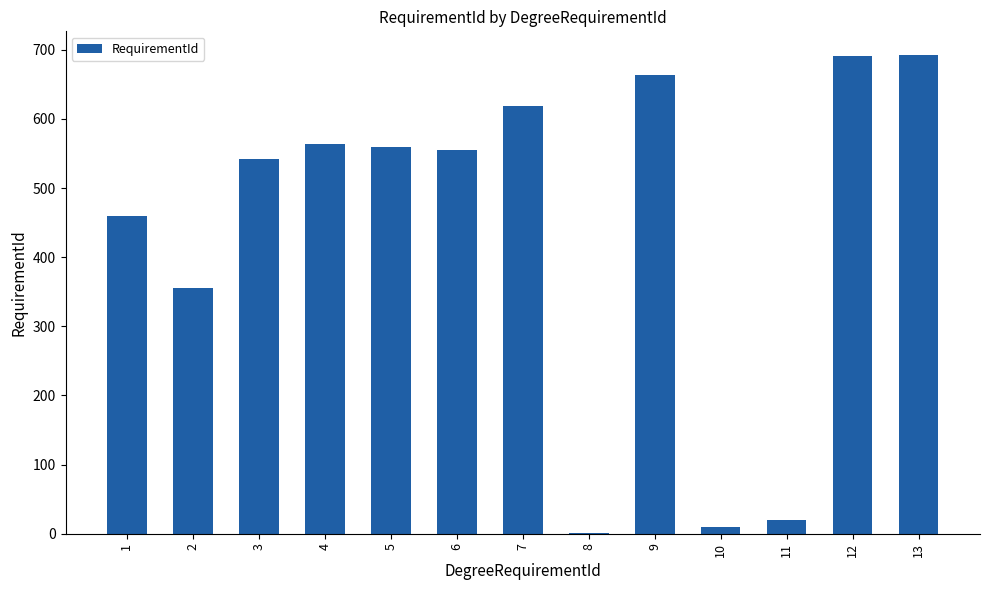

The value at 4 is 187. True or false?

False